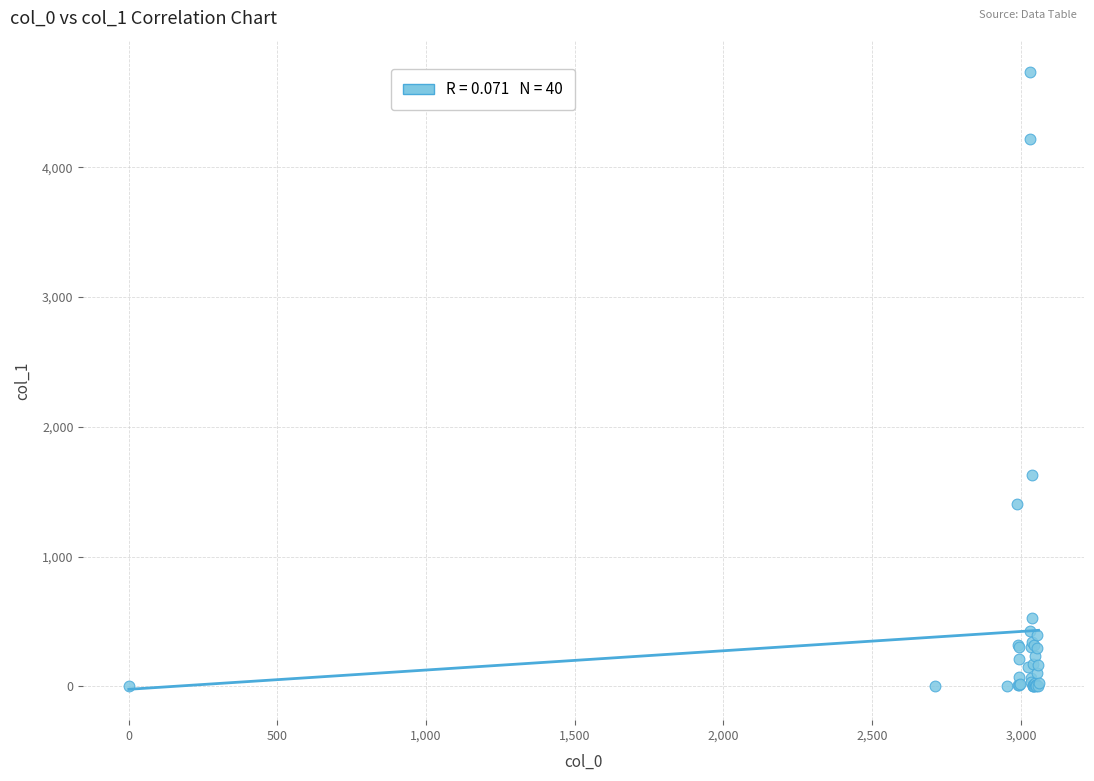

What Y value in the scatter plot is closest to 2369?

1629